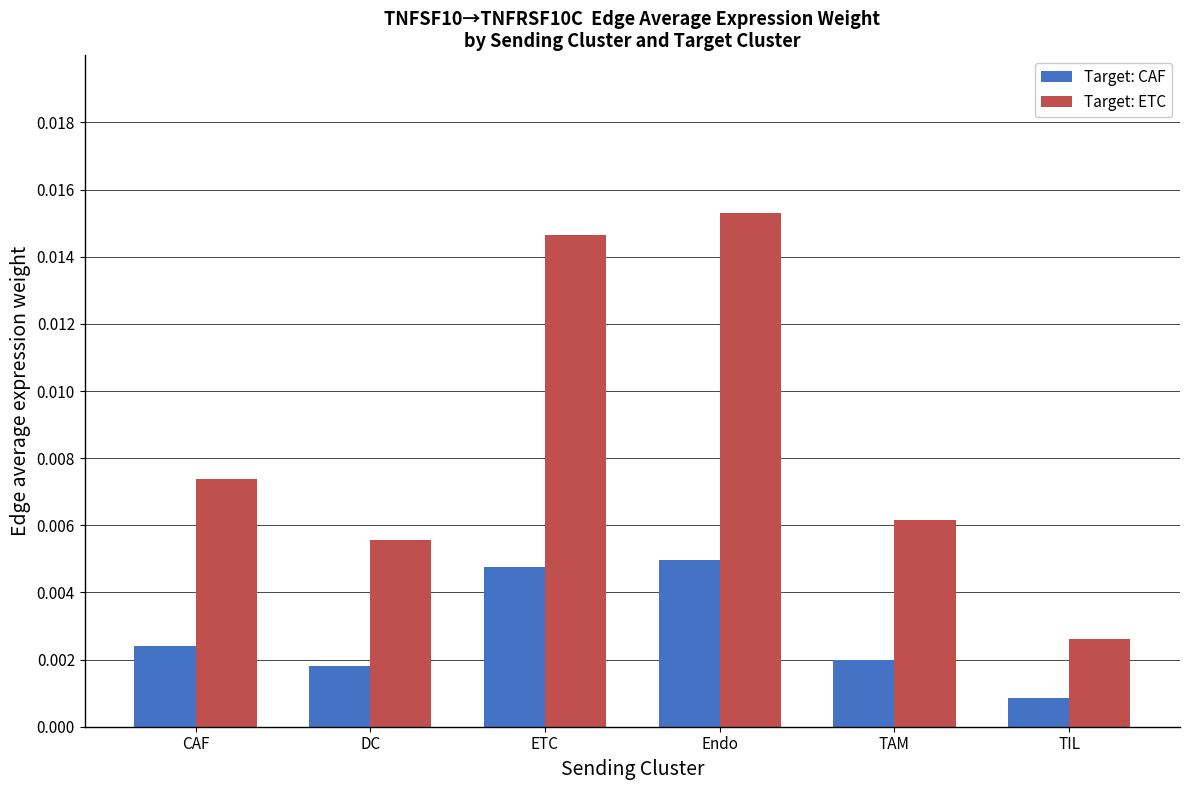

Which category has the lowest value in the Target: CAF series?

TIL